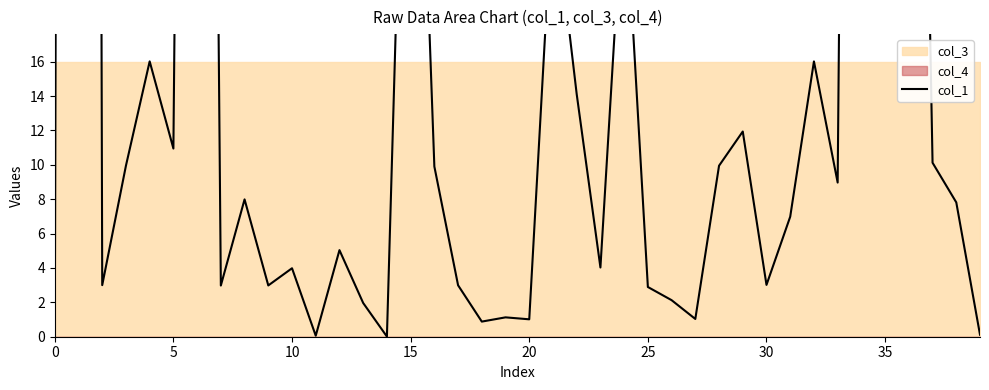

What is the difference between the maximum and minimum values?

497.8